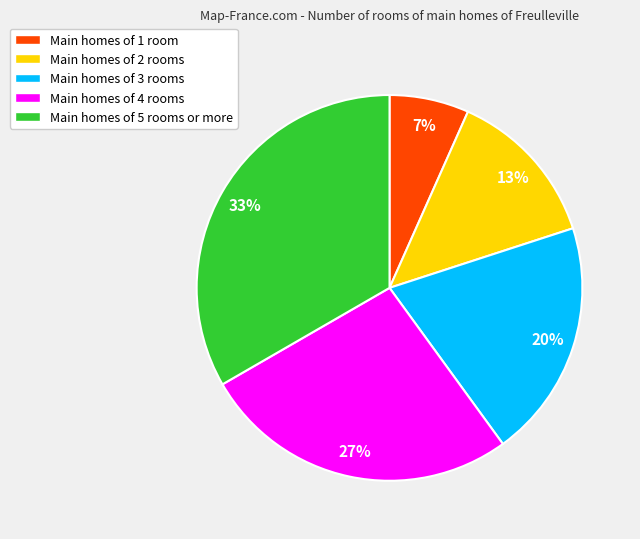

To the nearest percent, what is the average slice percentage?

20%